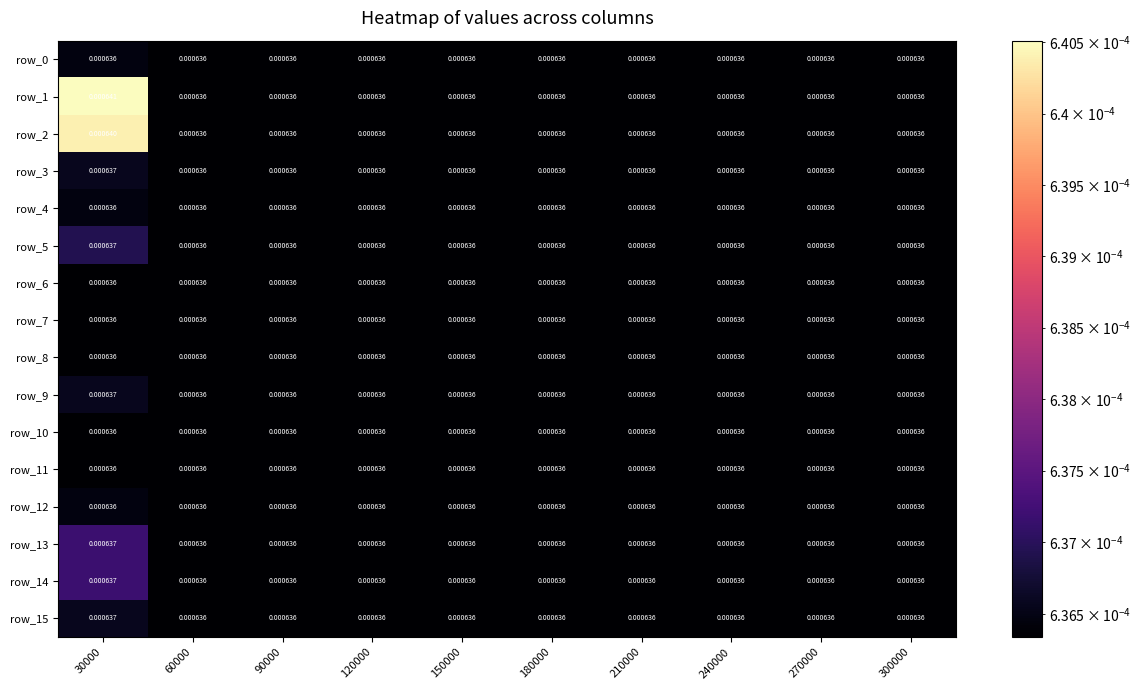

Between 60000 and 300000, which is larger?

60000